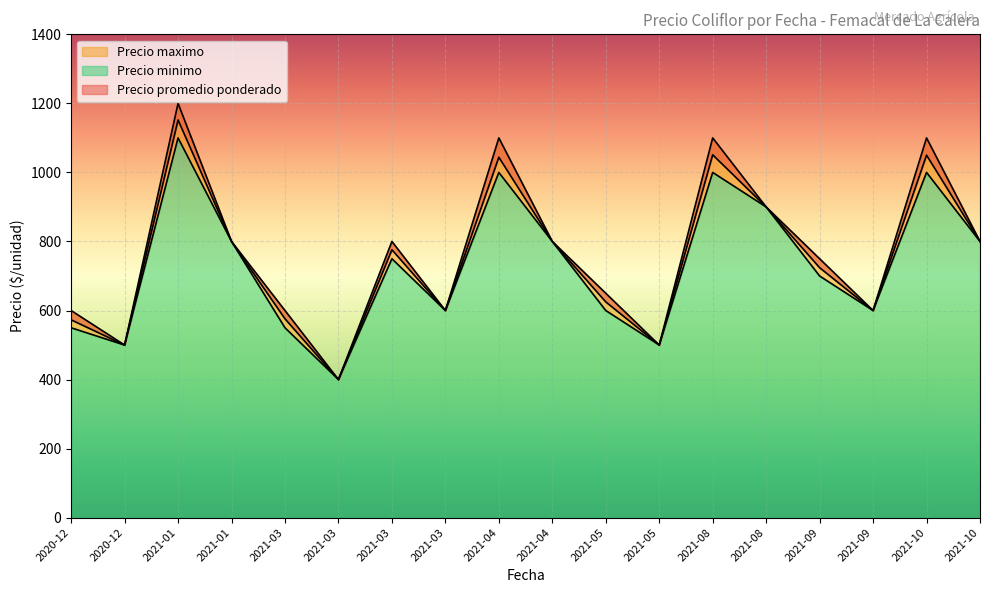

Where is the first local maximum for Precio minimo?

2021-01